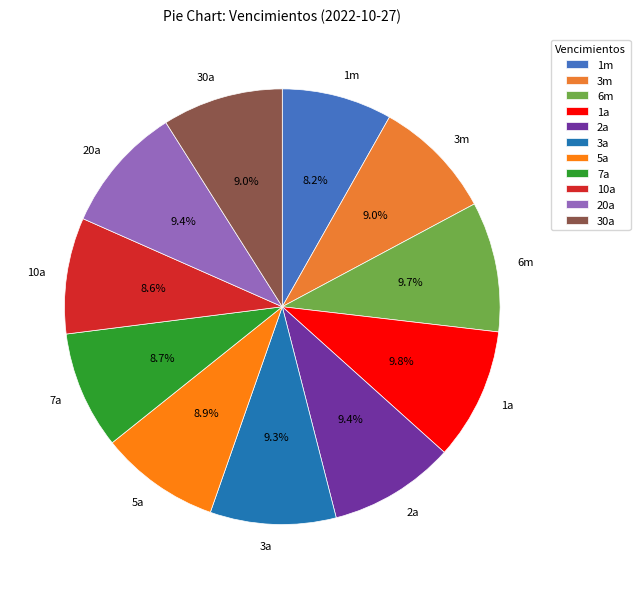

Does any single category account for the majority?

No